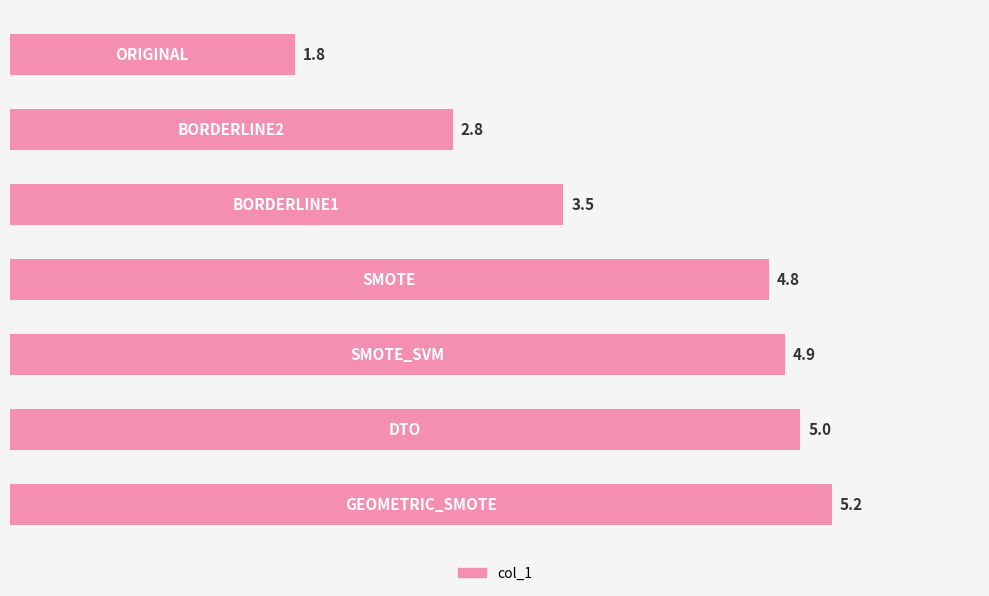

What is the minimum value shown in the chart?

1.8